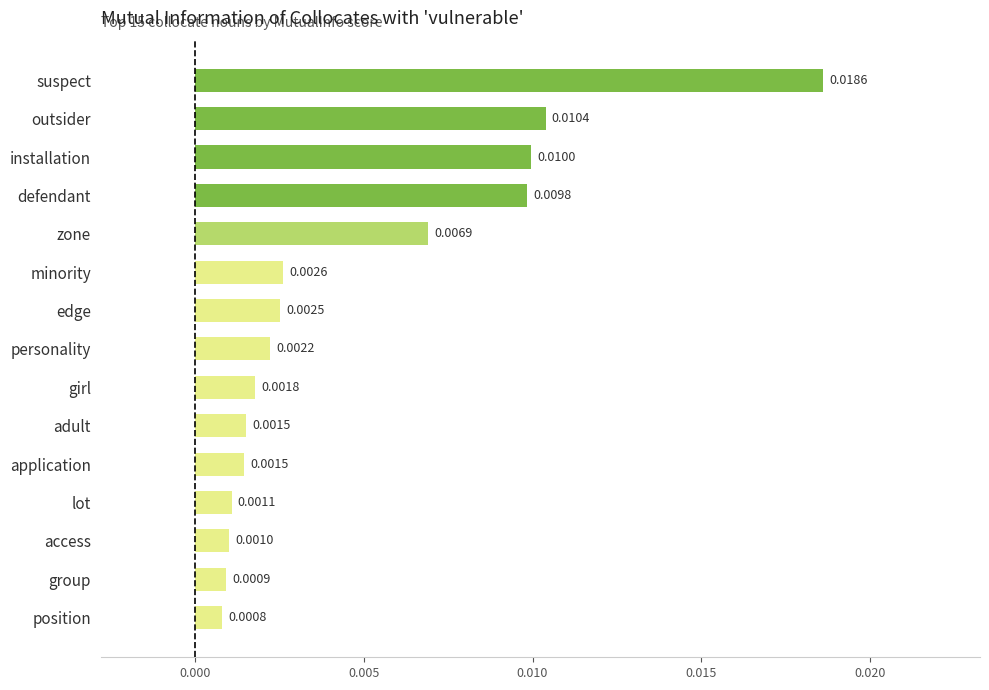

What is the label of the 5th bar from the bottom?

application